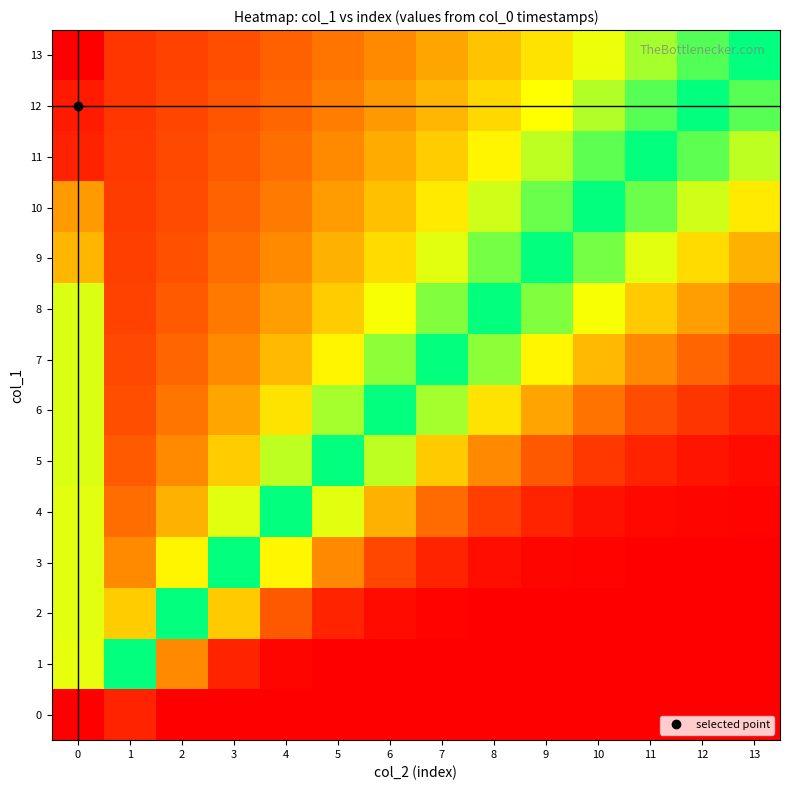

How many data points does each series have?

14